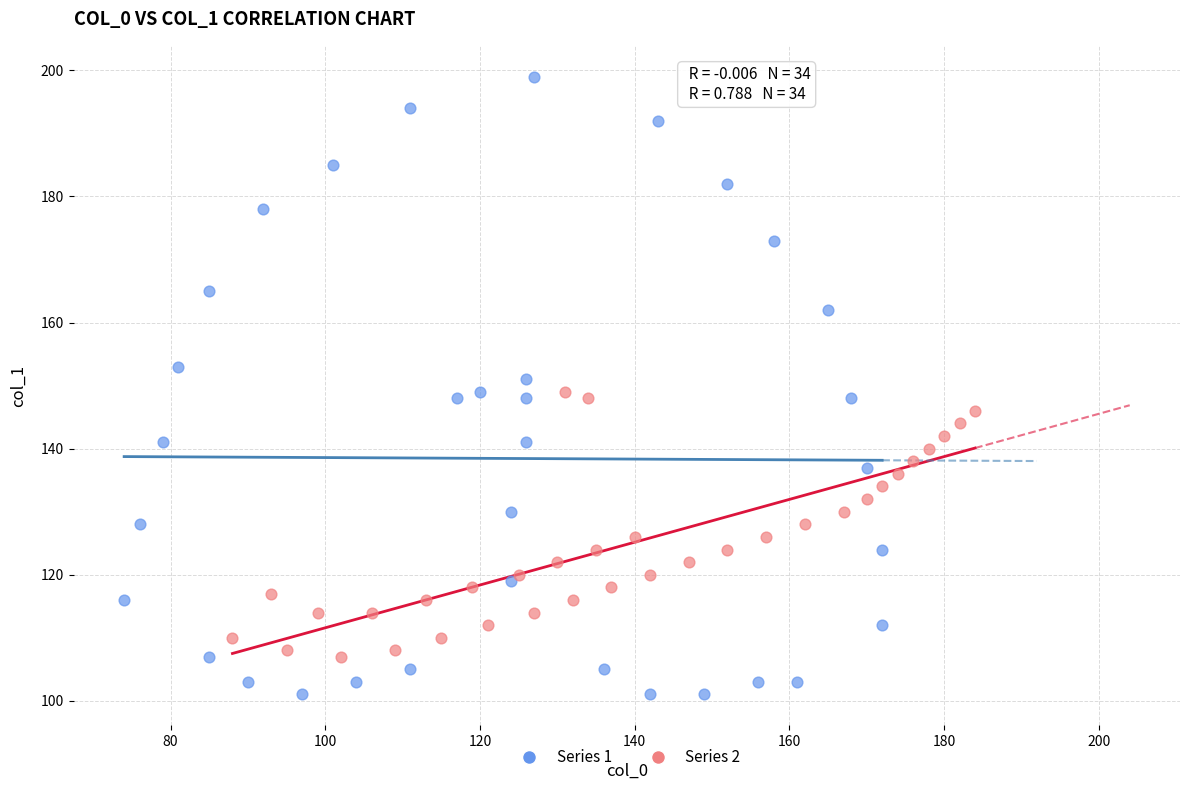

What are all the series names shown in the legend?

Series 1, Series 2